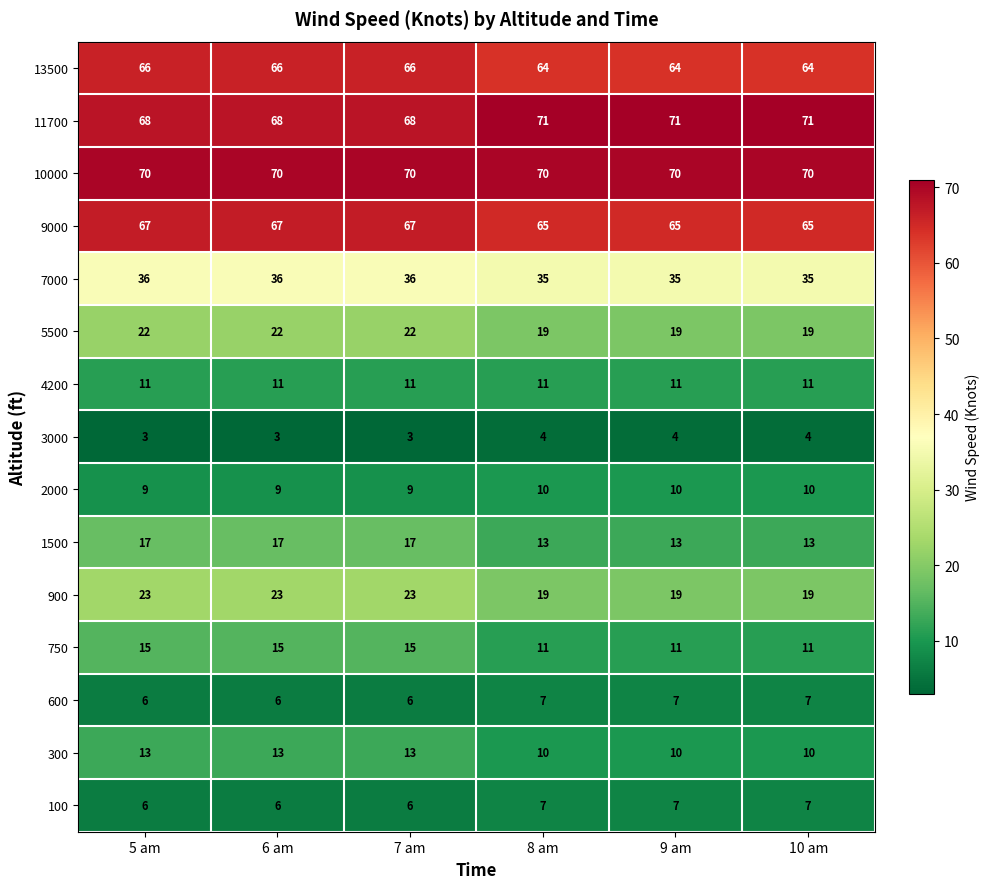

What is the spread (max minus min) of values at 7 am?

67